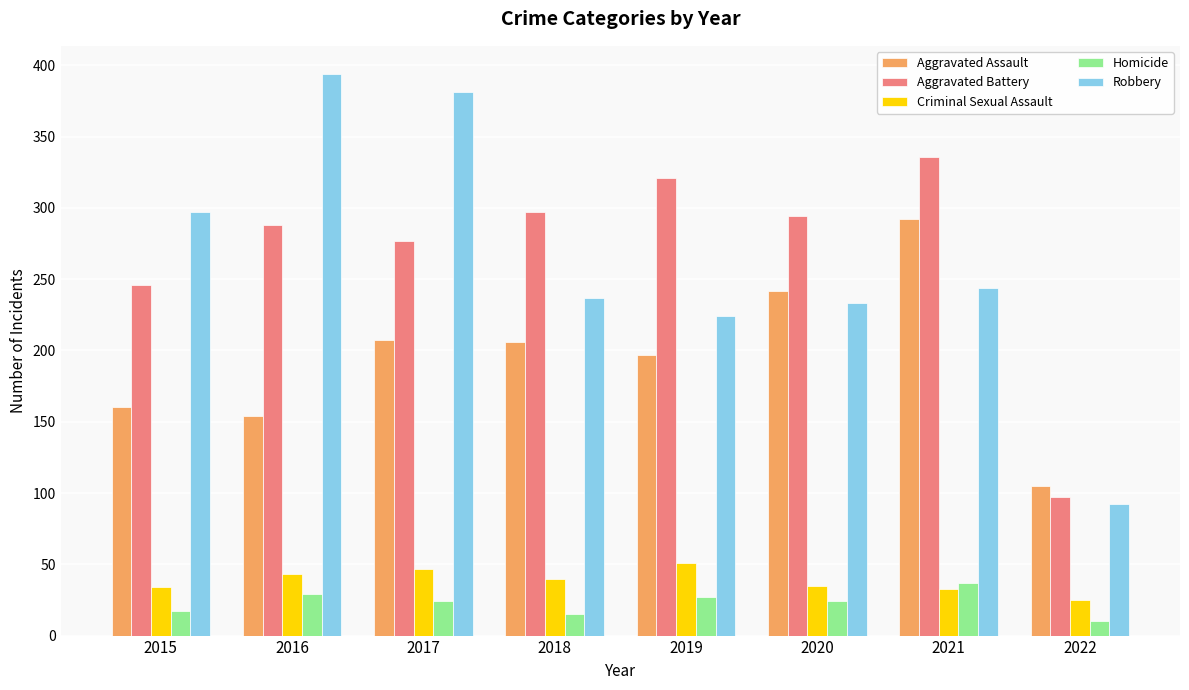

Where is Robbery nearest to the value 243?

2021